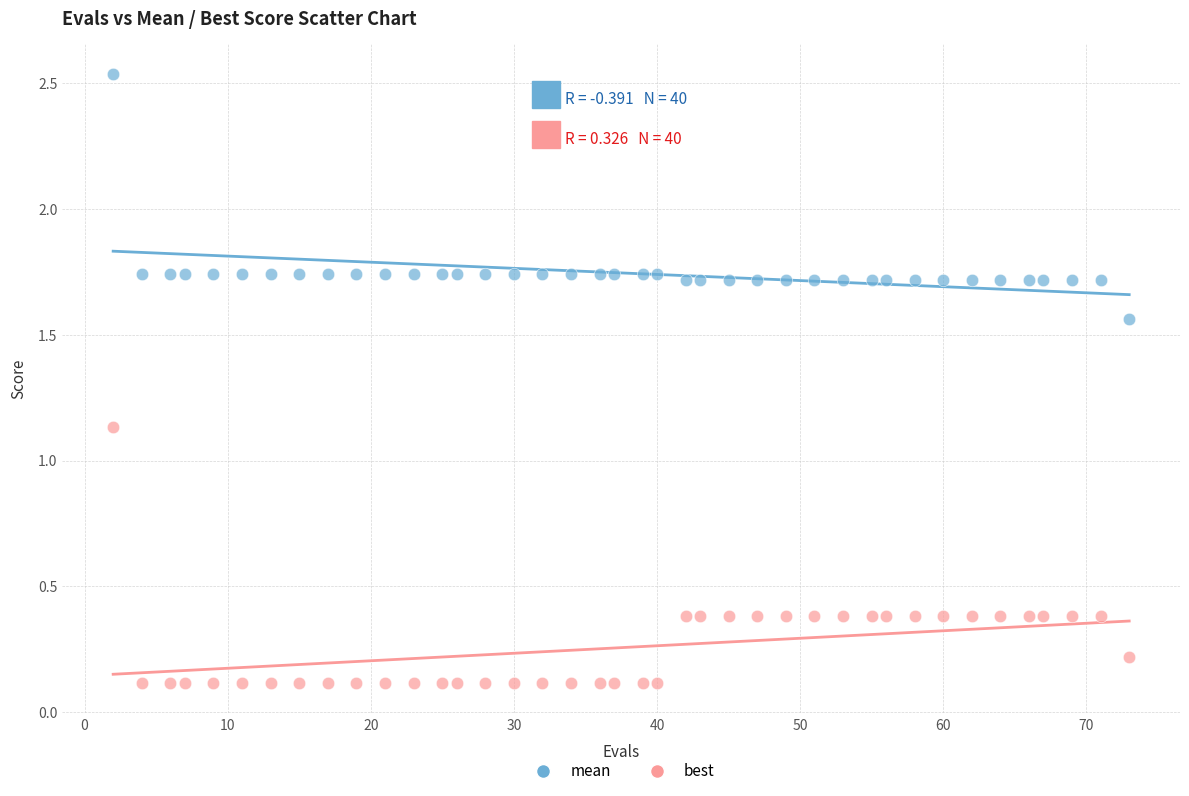

Which series contains the highest Y value?

mean